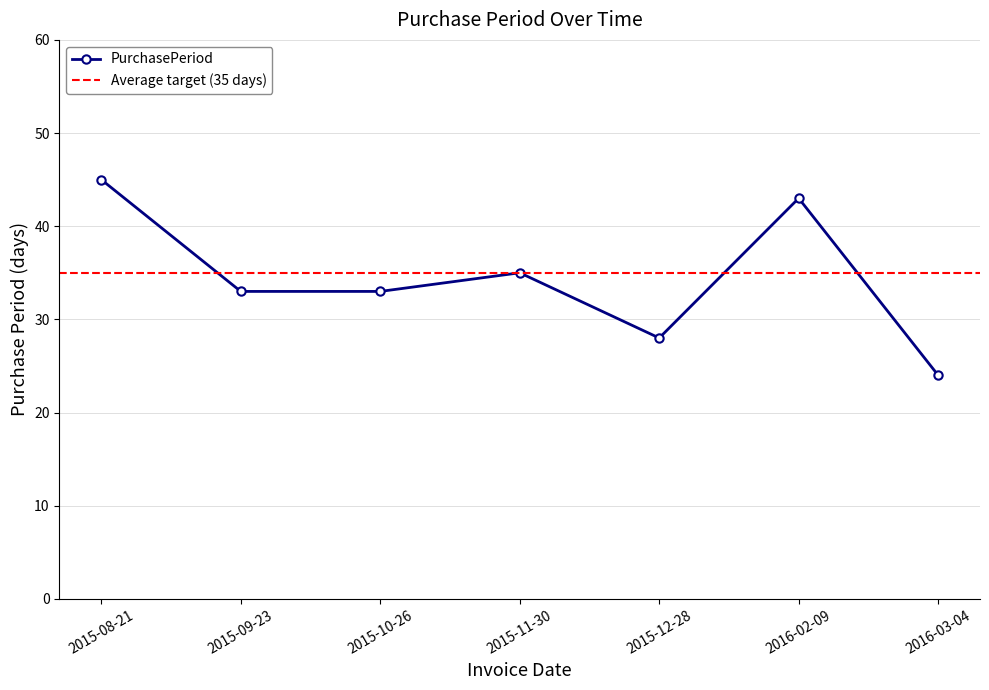

Count the number of data series in this chart.

1